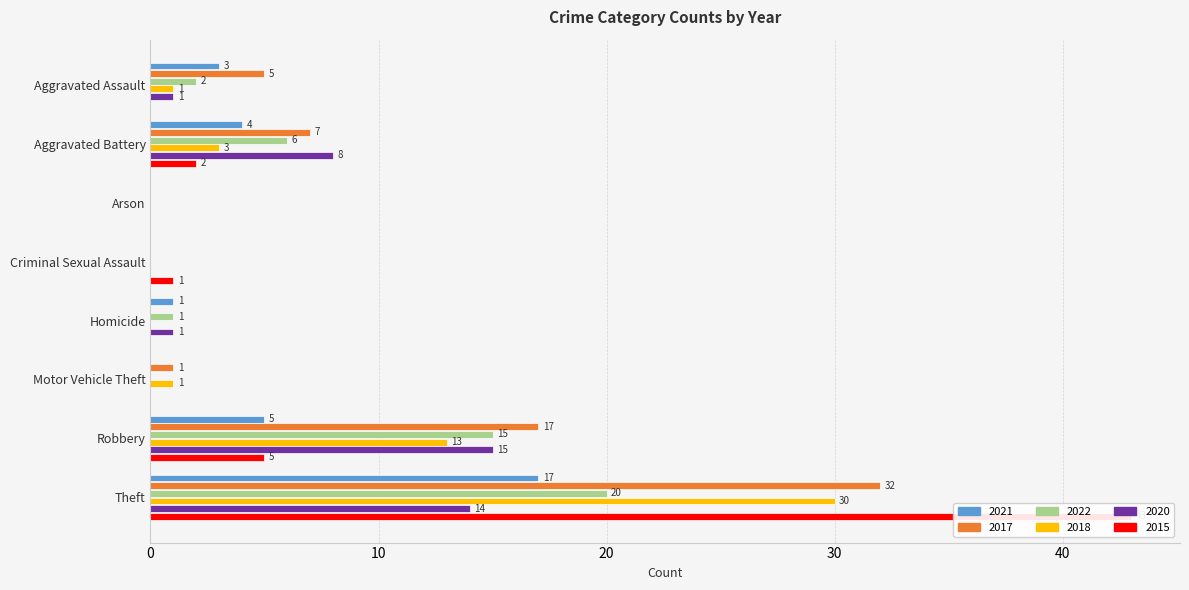

Where does the 2017 series first go above 5?

Aggravated Battery